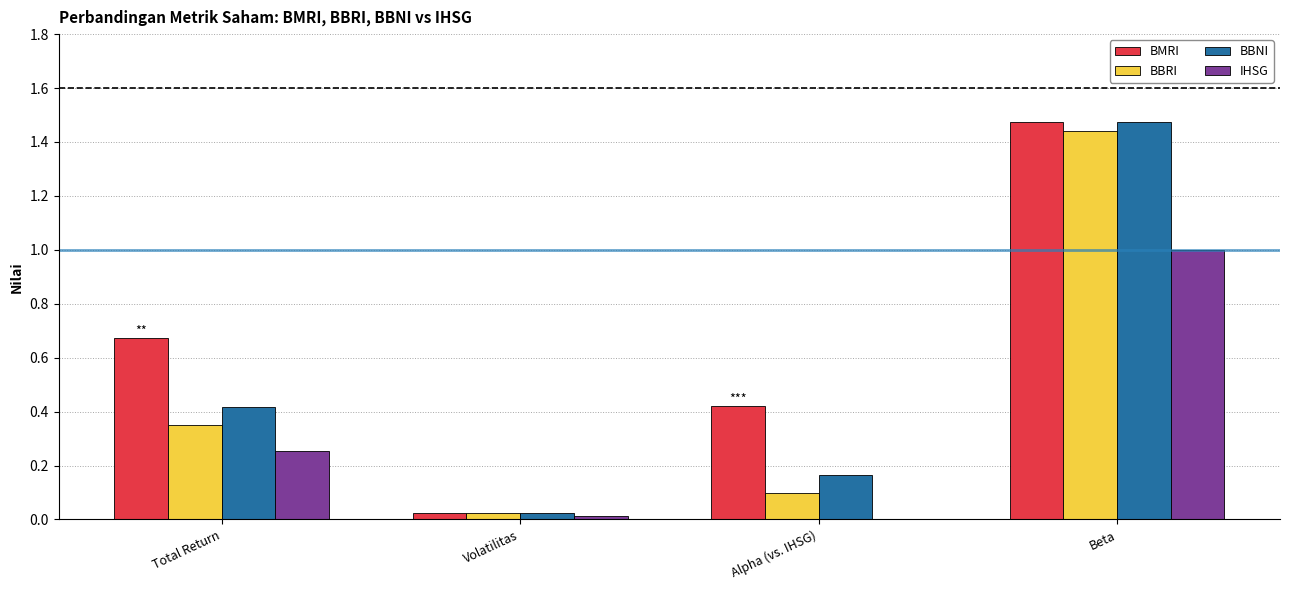

Which series has the largest total across all categories?

BMRI